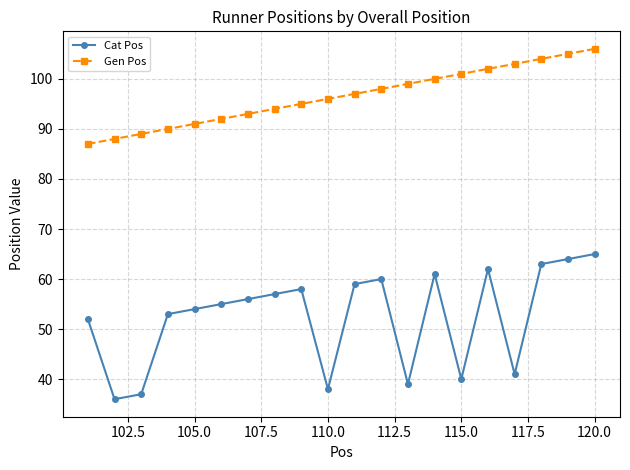

What is the lowest value of the Gen Pos series?

87